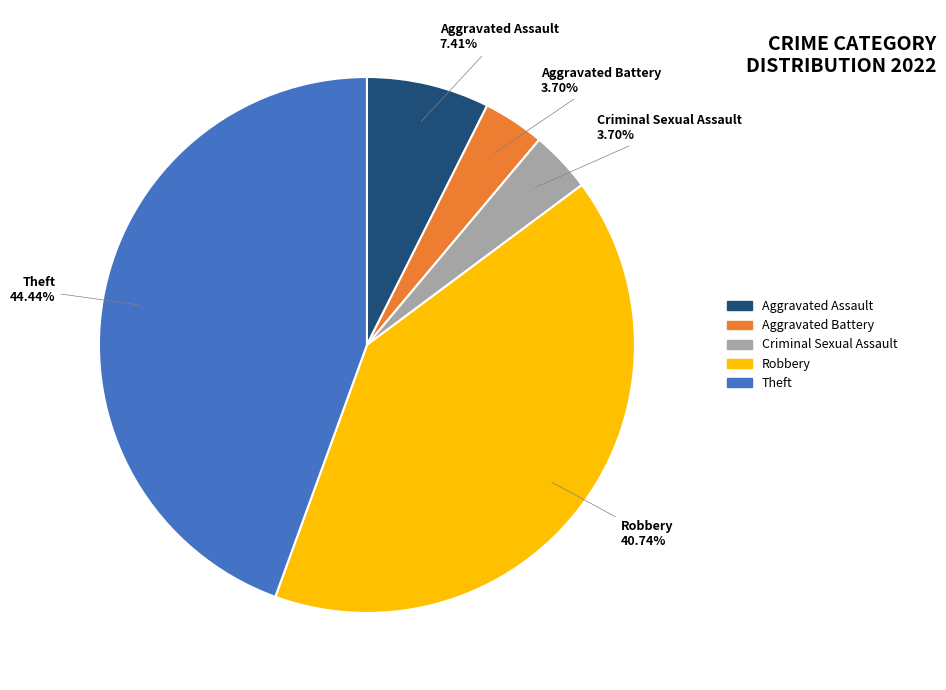

How many slices are in this pie chart?

5